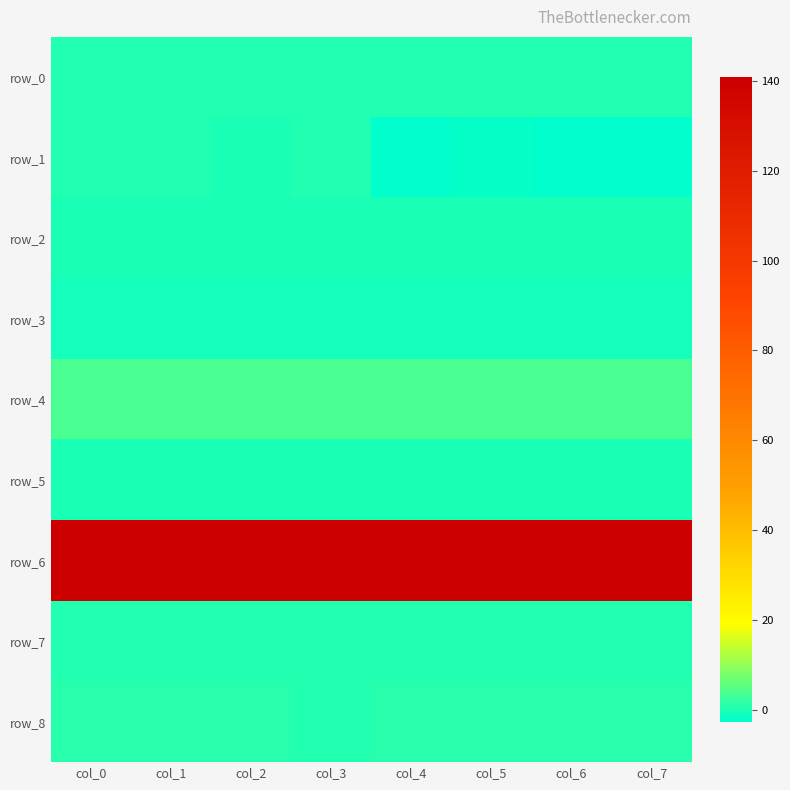

Reading right to left, what are all the values shown in this chart?

row_0: 0.2	0.2	0.2	0.2	0.3	0.3	0.2	0.3
row_1: -2.7	-2.4	-1.6	-2.6	0.4	-0.4	0.2	0.3
row_2: 0.1	0.1	0.0	0.1	0.0	0.1	0.0	0.0
row_3: -0.7	-0.7	-0.7	-0.7	-0.7	-0.7	-0.8	-0.8
row_4: 3.7	3.8	3.8	3.8	3.8	3.8	3.8	3.9
row_5: 0.1	0.1	0.1	0.1	0.1	0.1	0.1	0.0
row_6: 140.9	140.6	140.4	140.1	140.0	140.0	140.0	140.1
row_7: 0.3	0.3	0.2	0.3	0.2	0.2	0.2	0.2
row_8: 0.8	0.7	0.7	0.7	0.6	0.7	0.8	0.8